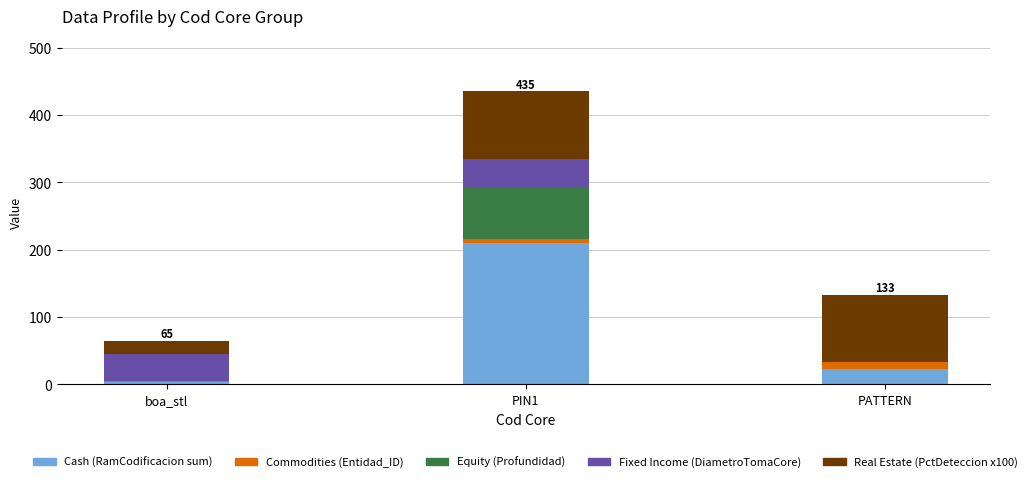

How many categories are shown in the chart?

3